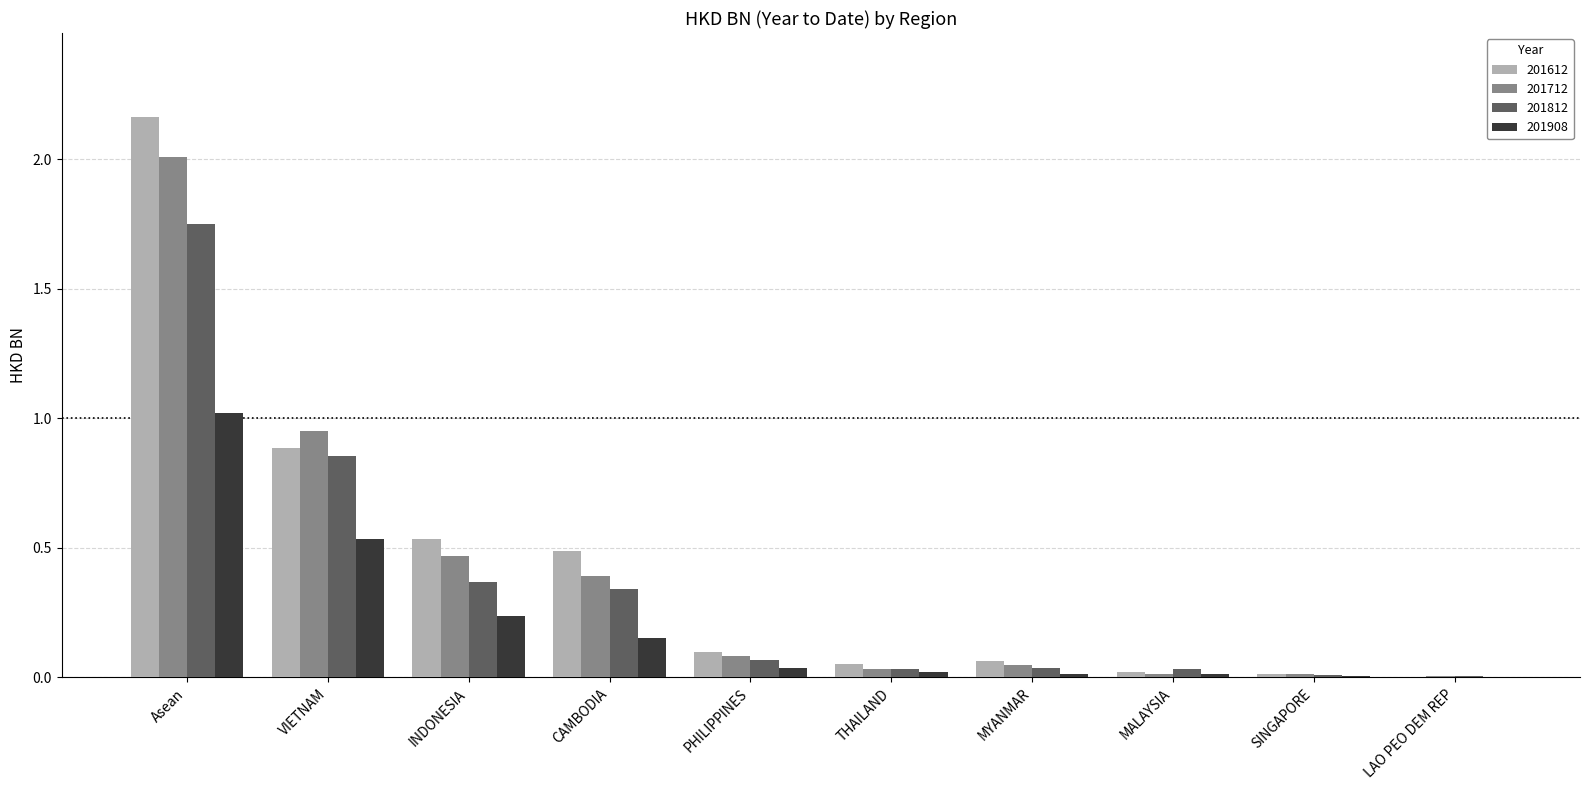

True or false: 201712 has a value of 0.0 at MALAYSIA.

True